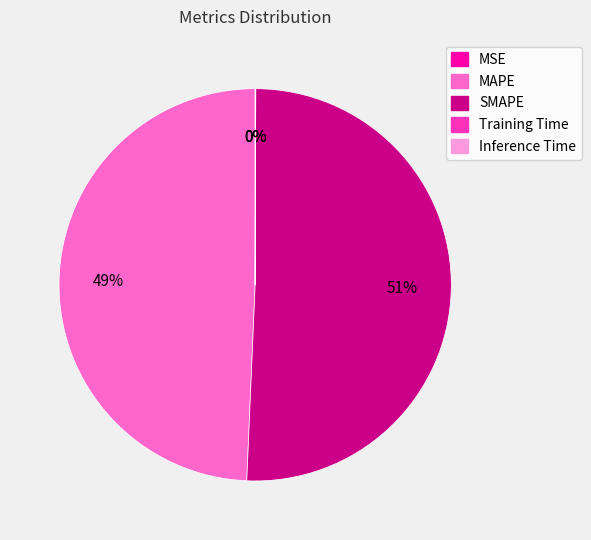

Does MAPE account for over 50% of the chart?

No